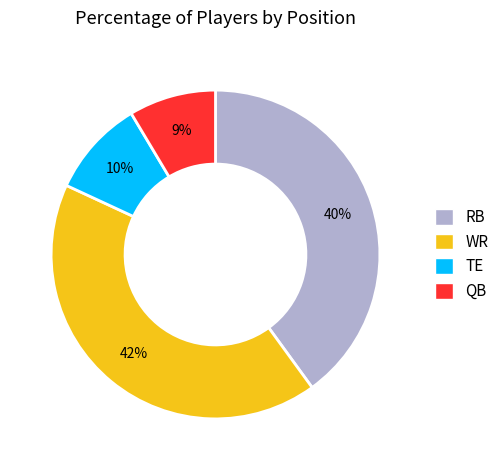

To the nearest percent, what is the difference between the largest and smallest slice percentages?

33%